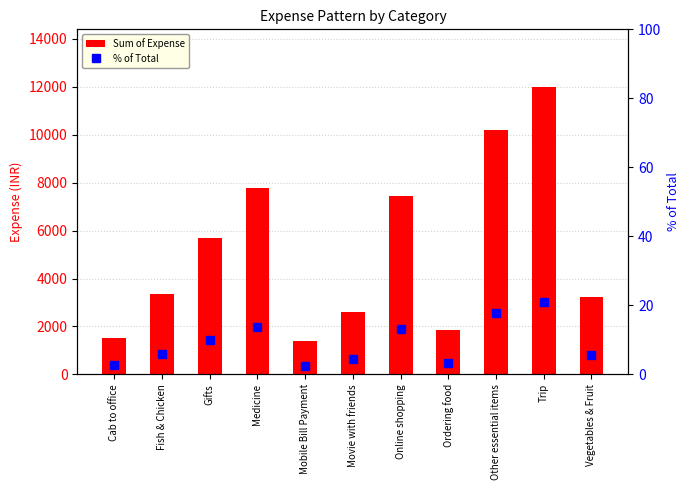

True or false: Sum of Expense has a value of 11244.7 at Medicine.

False